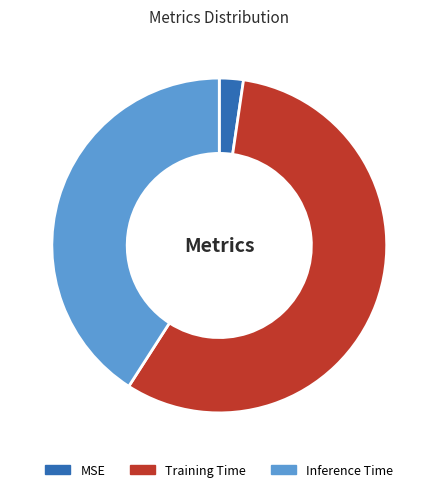

Is it true that Training Time is 46% of the pie?

False